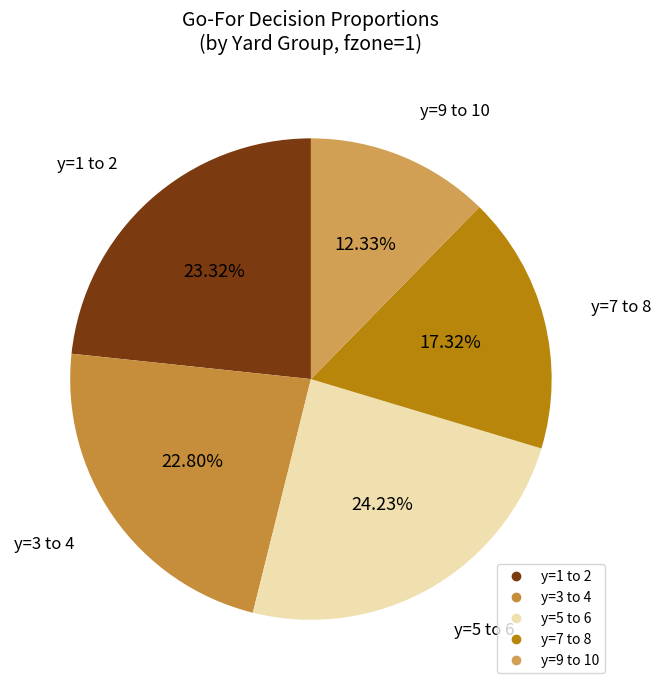

How many segments does this pie chart have?

5